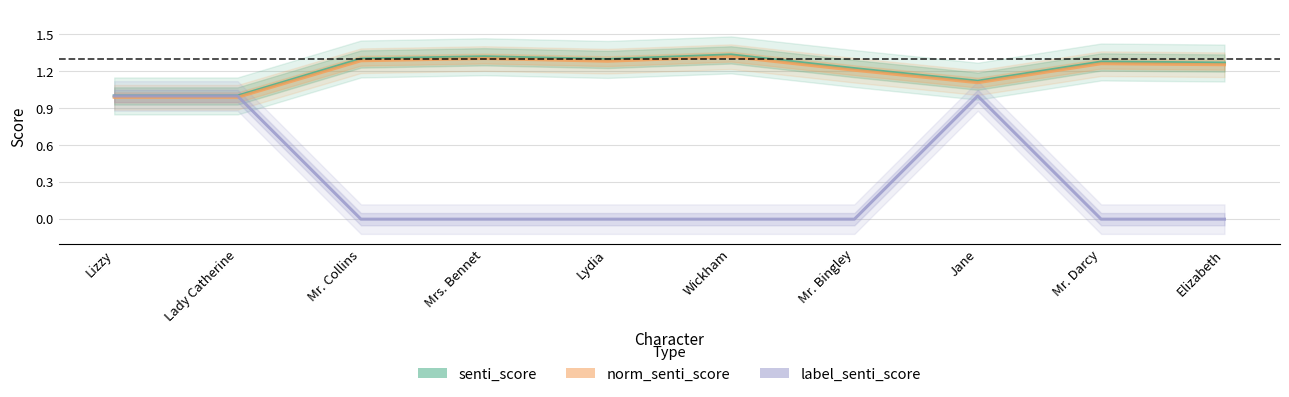

At which category is the sum across all series the highest?

Jane